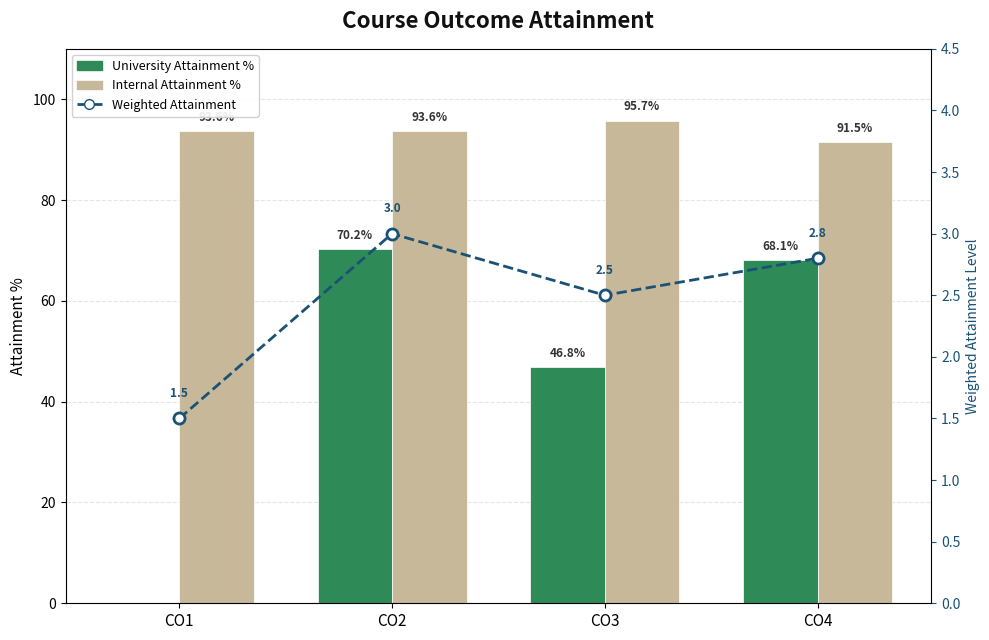

Between CO2 and CO3, which series saw the biggest shift?

University Attainment %